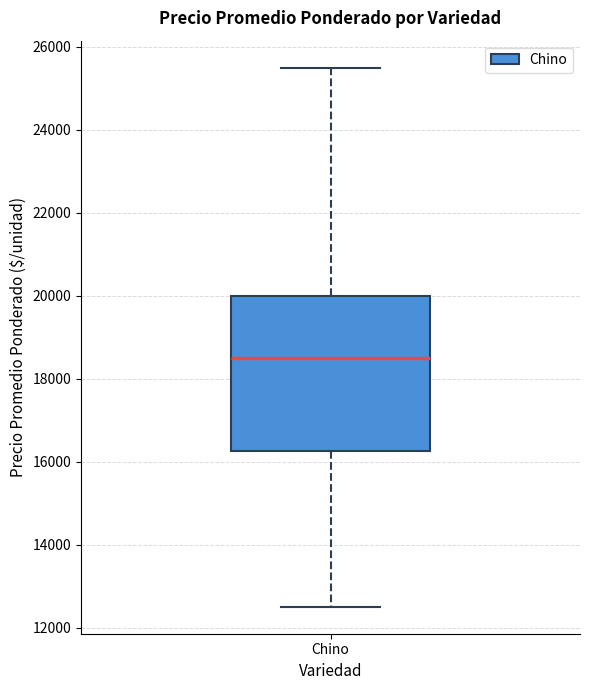

Where is the lower edge of the box for Chino on the y-axis? The values are not printed on the chart, so give them approximately, as read against the axis.

16200